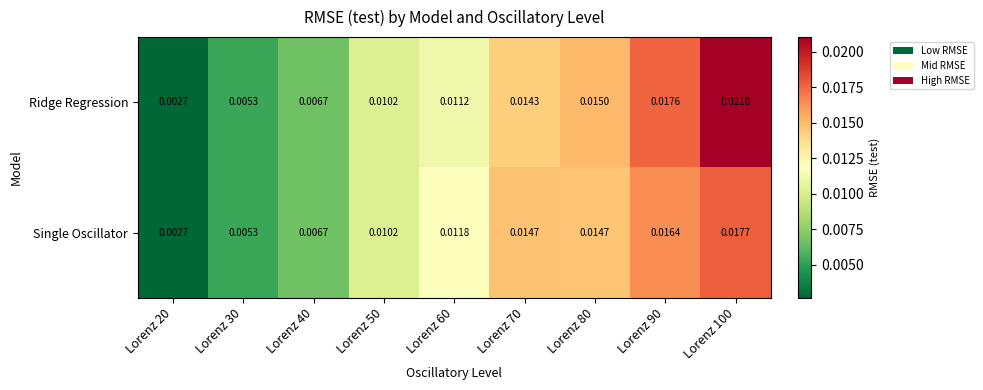

Is the value of Ridge Regression at Lorenz 100 greater than the value of Single Oscillator at Lorenz 90?

Yes